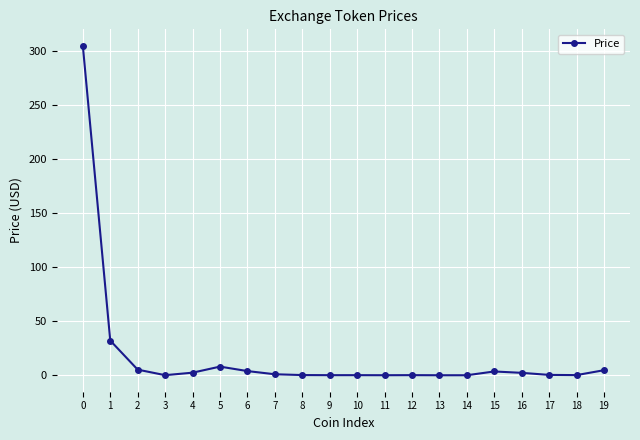

What is the greatest value displayed?

304.8